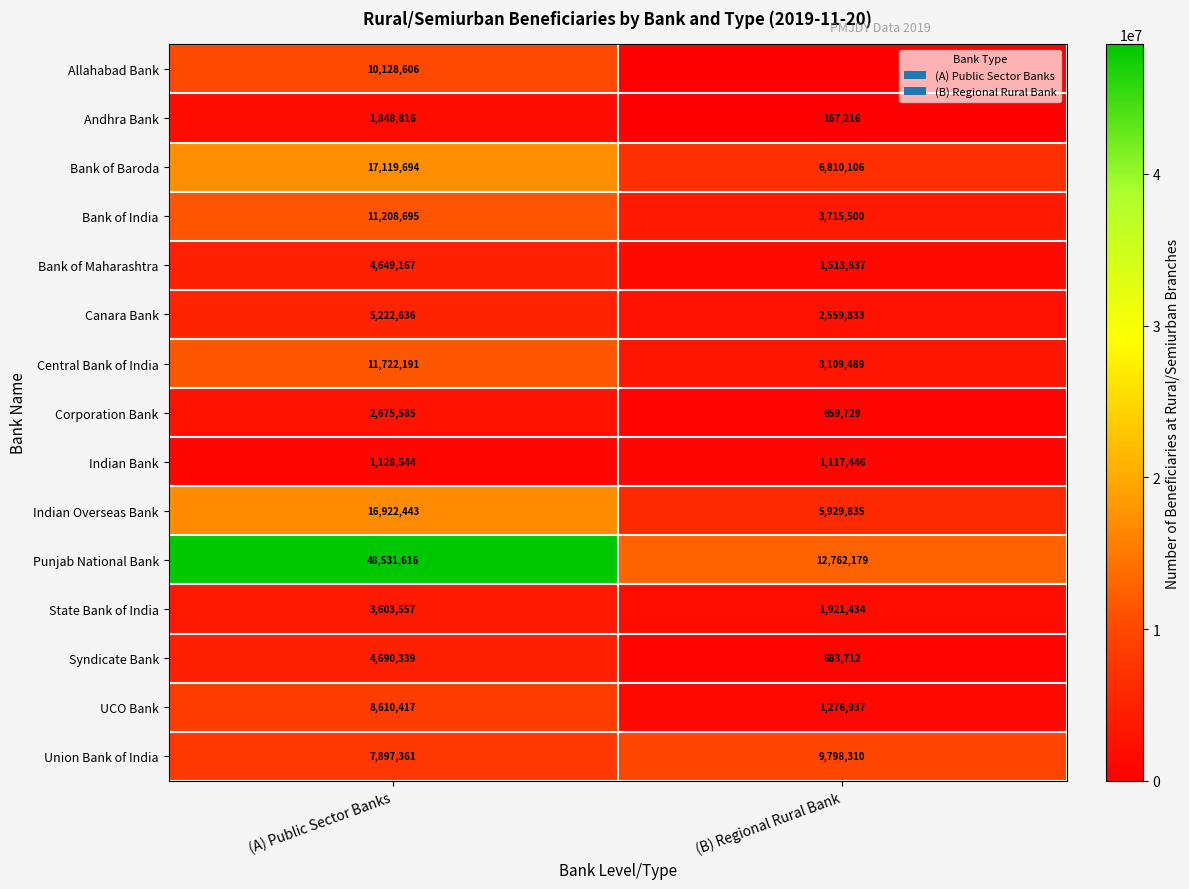

Which category has the highest value across all series?

(A) Public Sector Banks